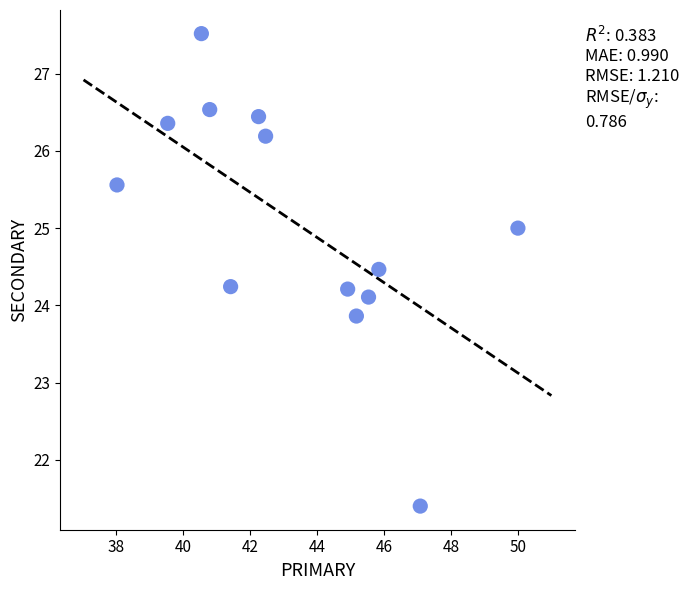

What is the range of Y values (max minus min)?

6.1